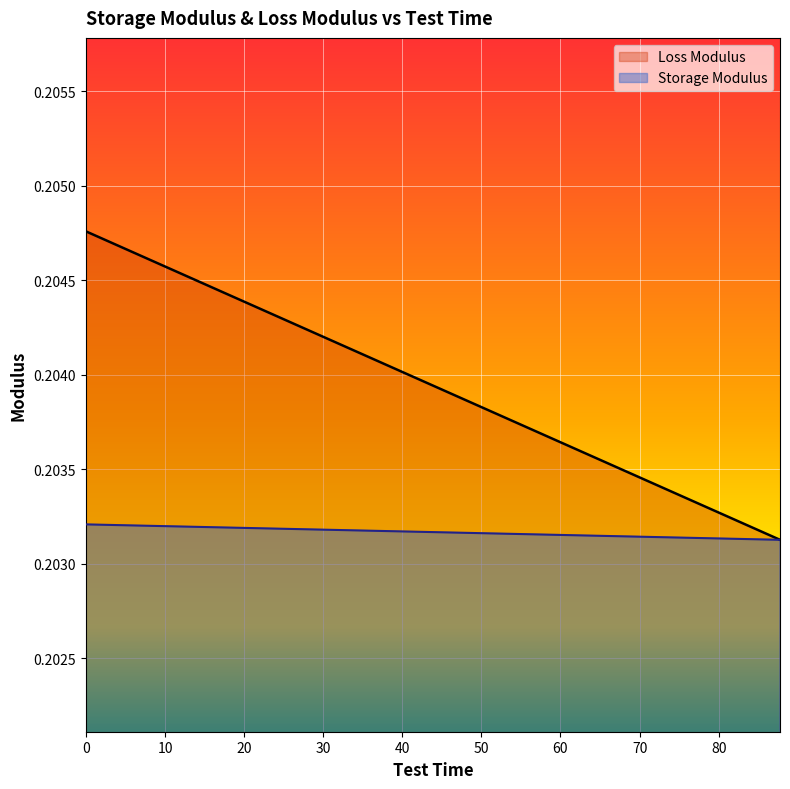

True or false: Storage Modulus and Loss Modulus intersect in this chart.

False